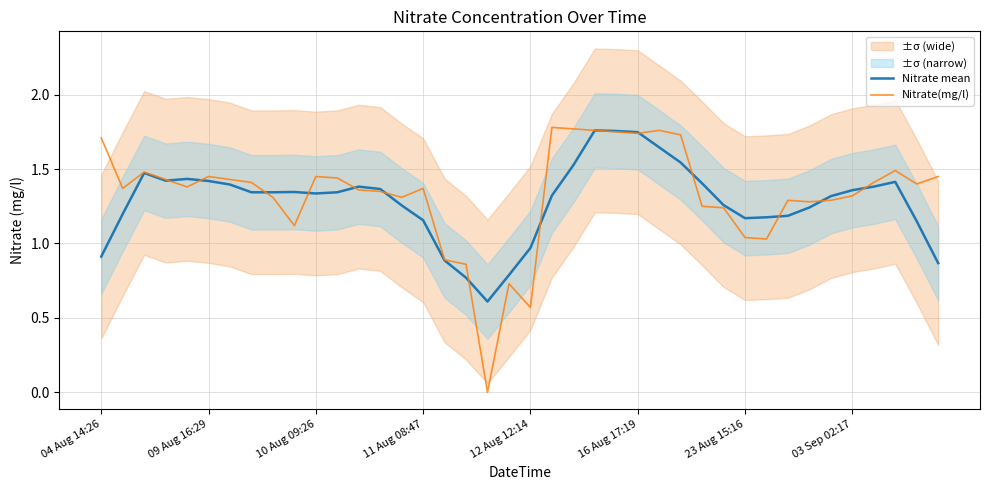

What is the lowest value of the Nitrate mean series?

0.6